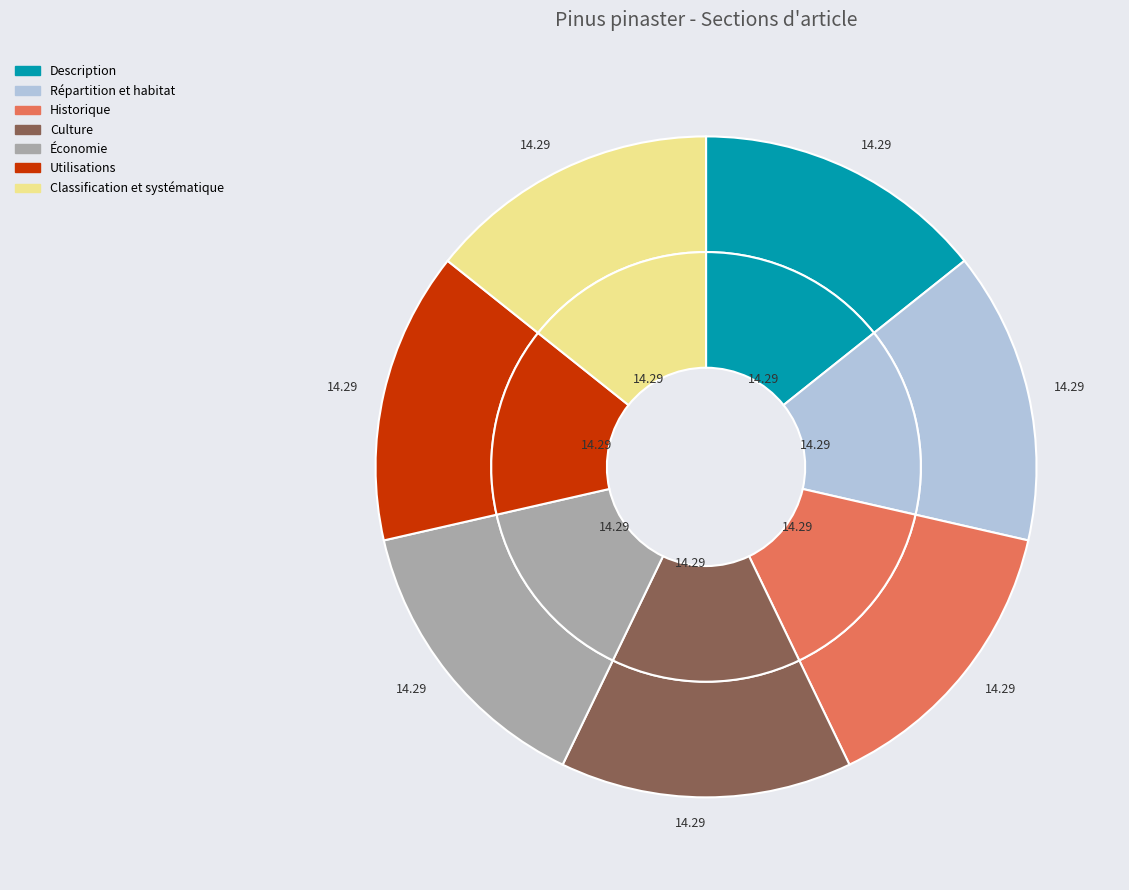

Which category has the smallest portion of the pie?

Description